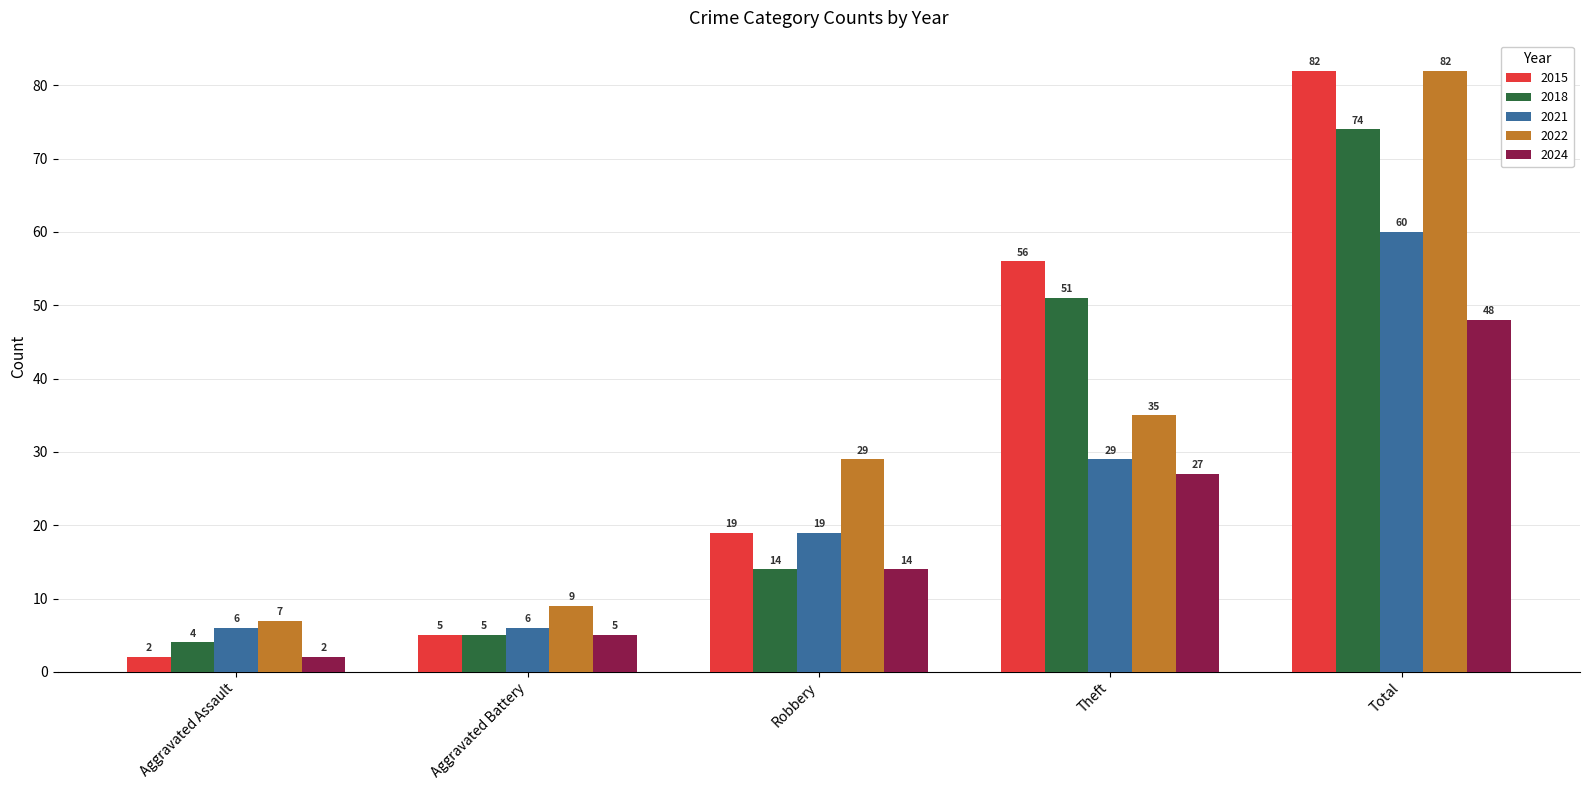

What are all the series names shown in the legend?

2015, 2018, 2021, 2022, 2024